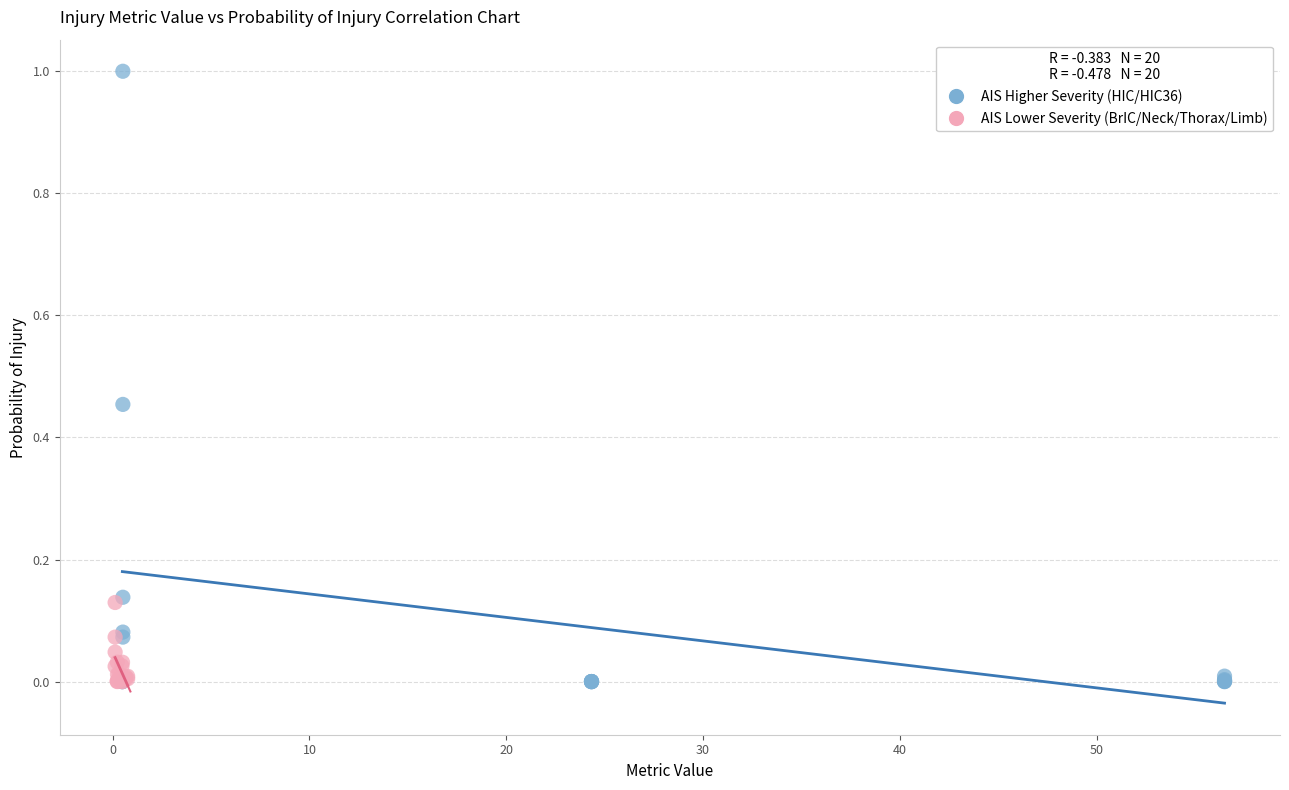

What are all the series names shown in the legend?

AIS Higher Severity (HIC/HIC36), AIS Lower Severity (BrIC/Neck/Thorax/Limb)